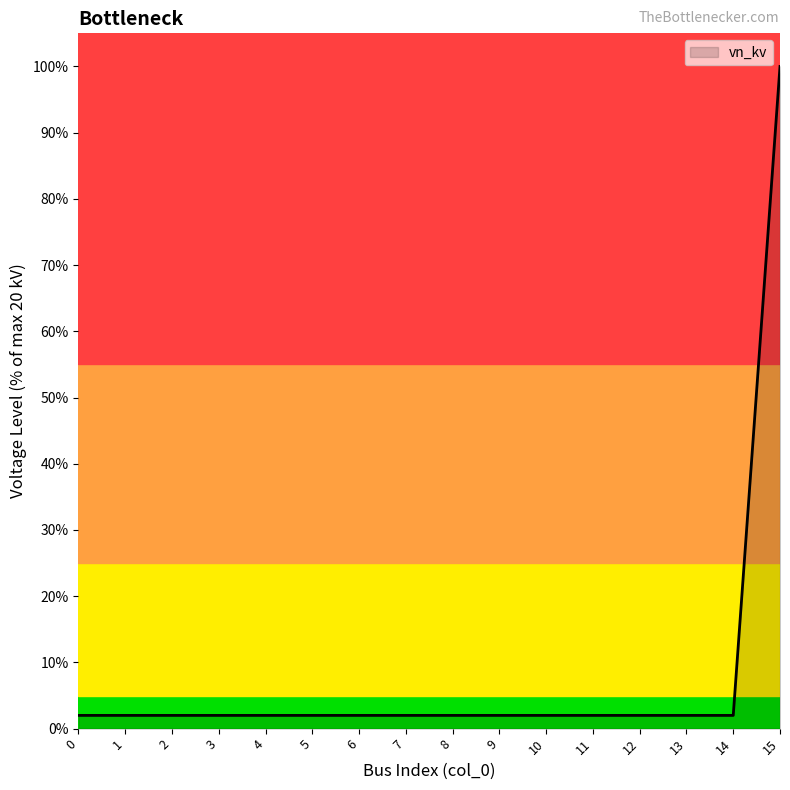

What is the smallest value displayed?

2